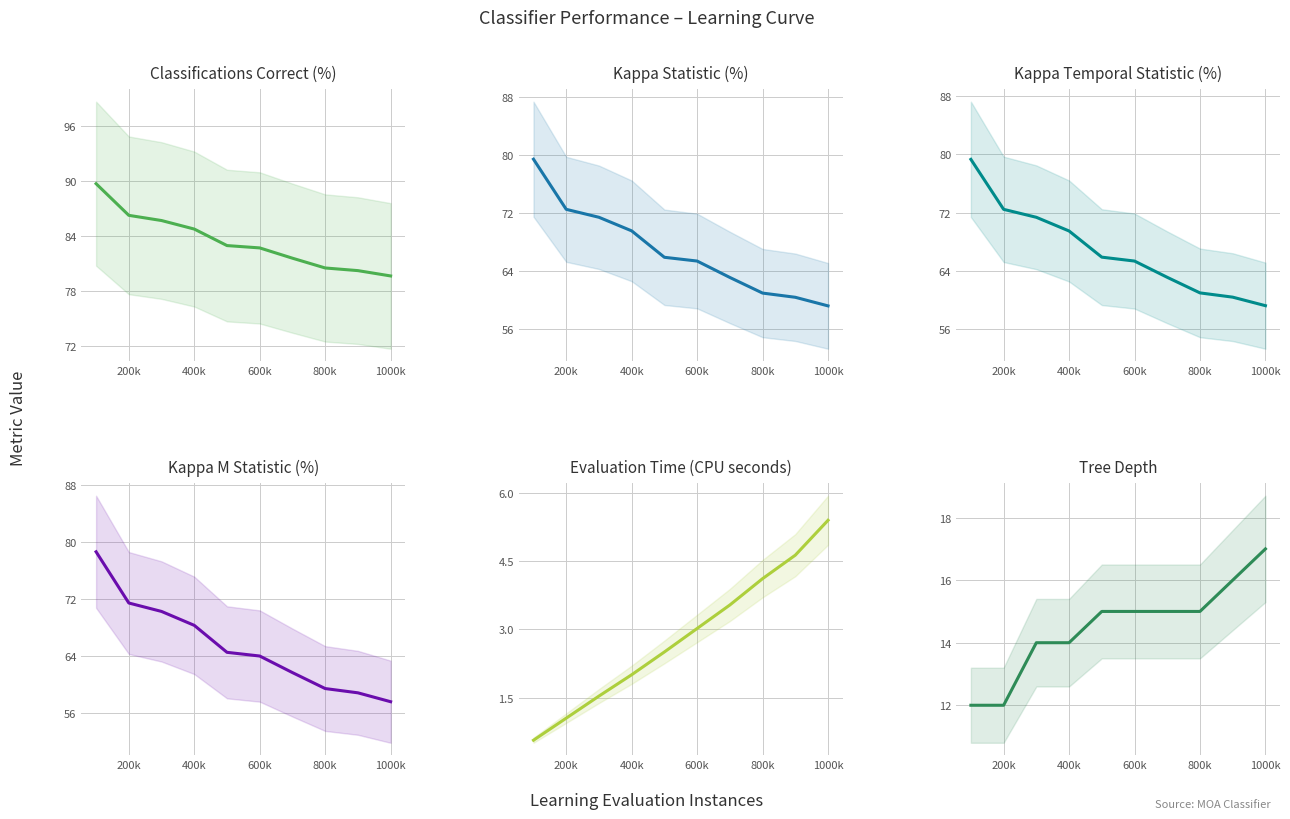

How many data points in Kappa Statistic (percent) are less than 65?

4